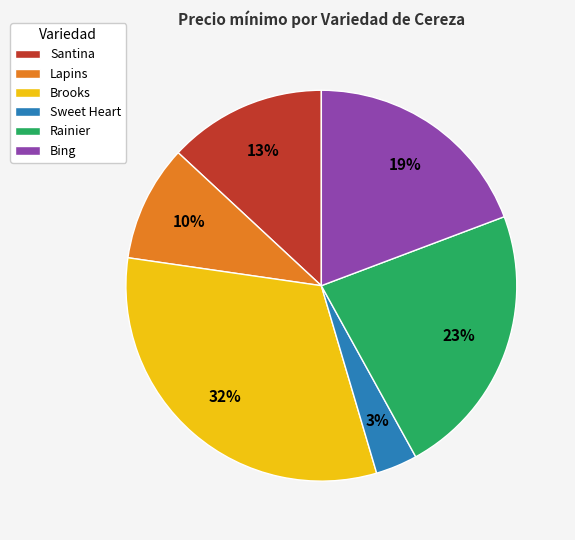

How many slices are in this pie chart?

6